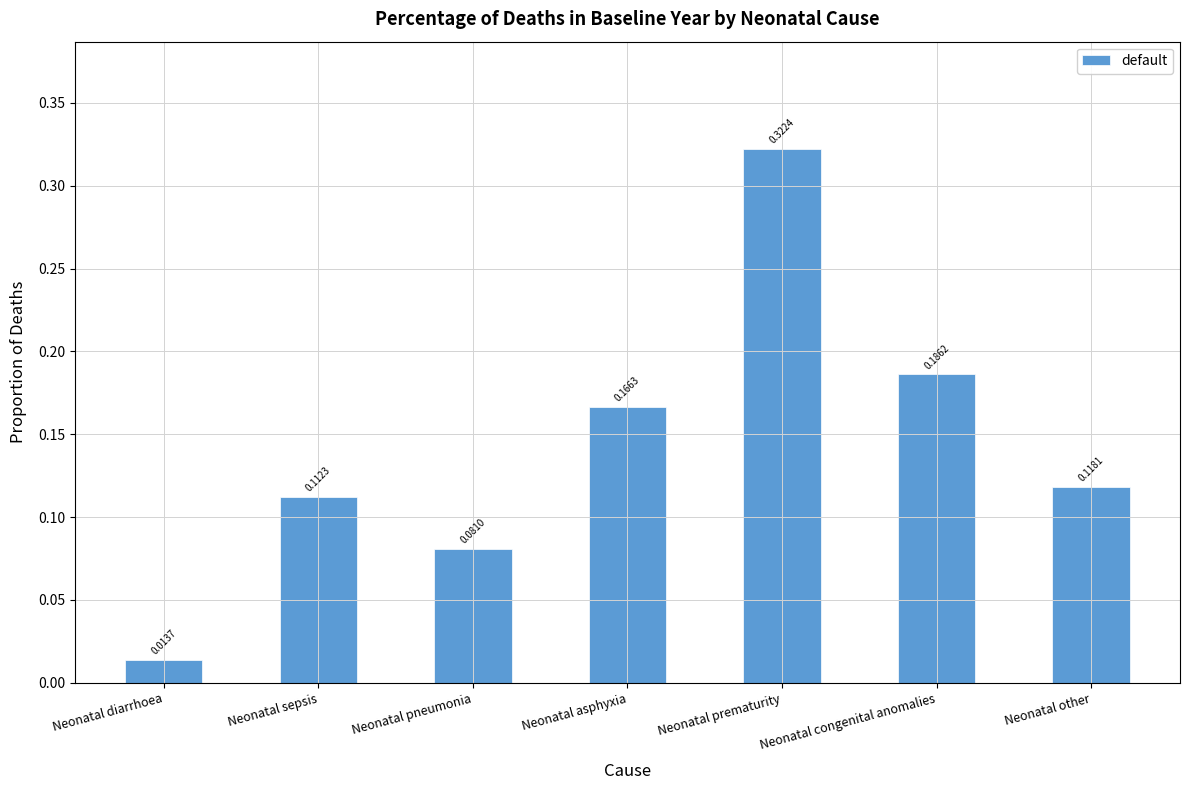

Does the chart contain stacked bars?

No